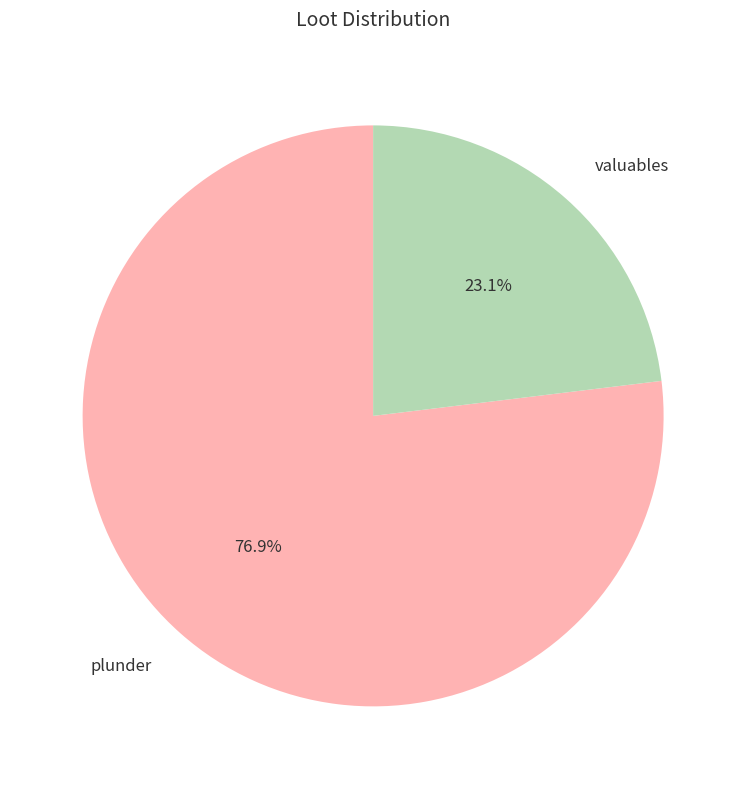

Is it true that valuables is 29% of the pie?

False